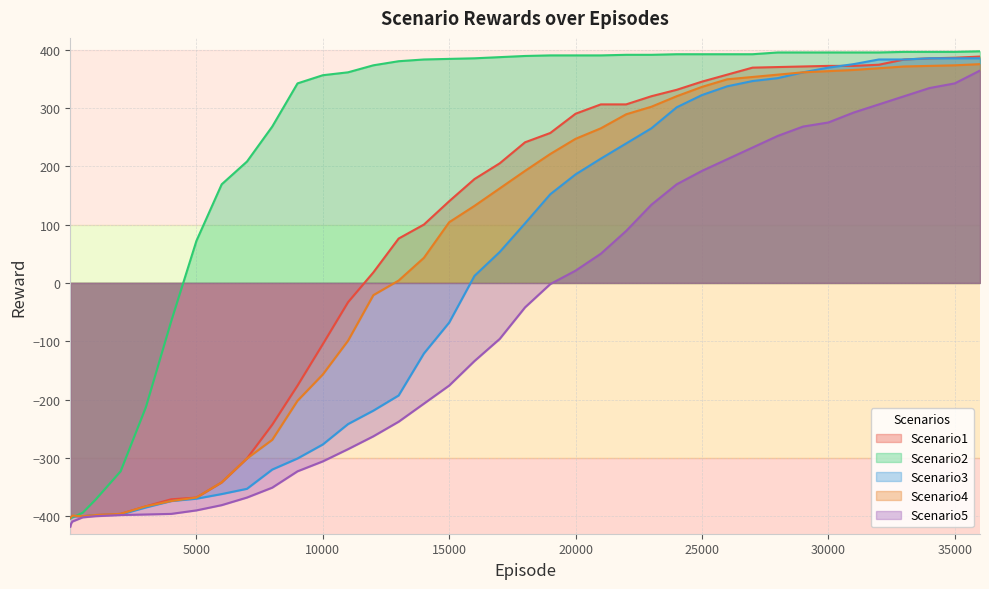

What is the greatest value displayed?

397